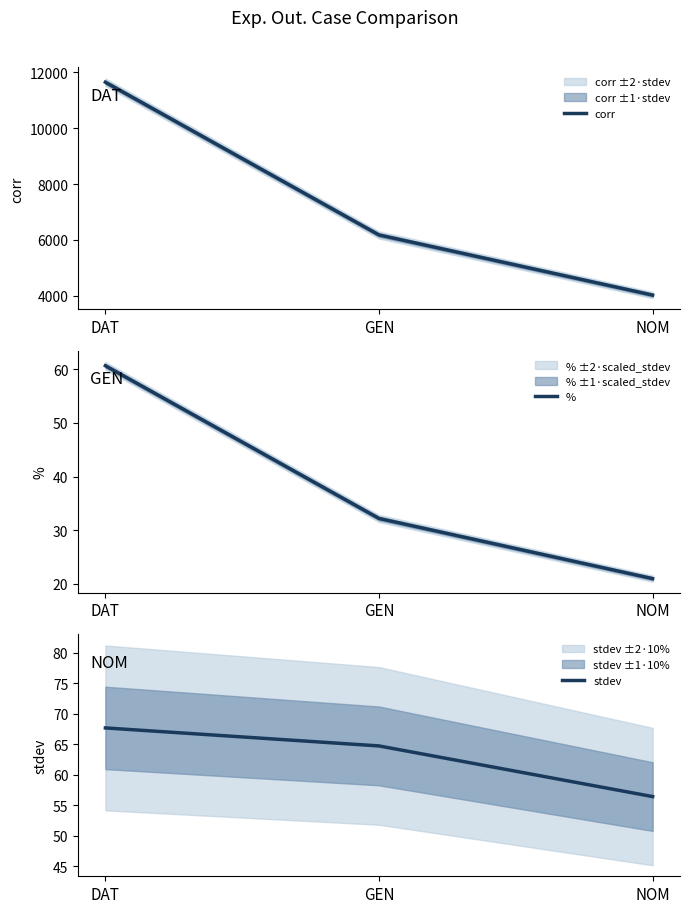

What is the difference between the highest and lowest values at GEN?

6147.8